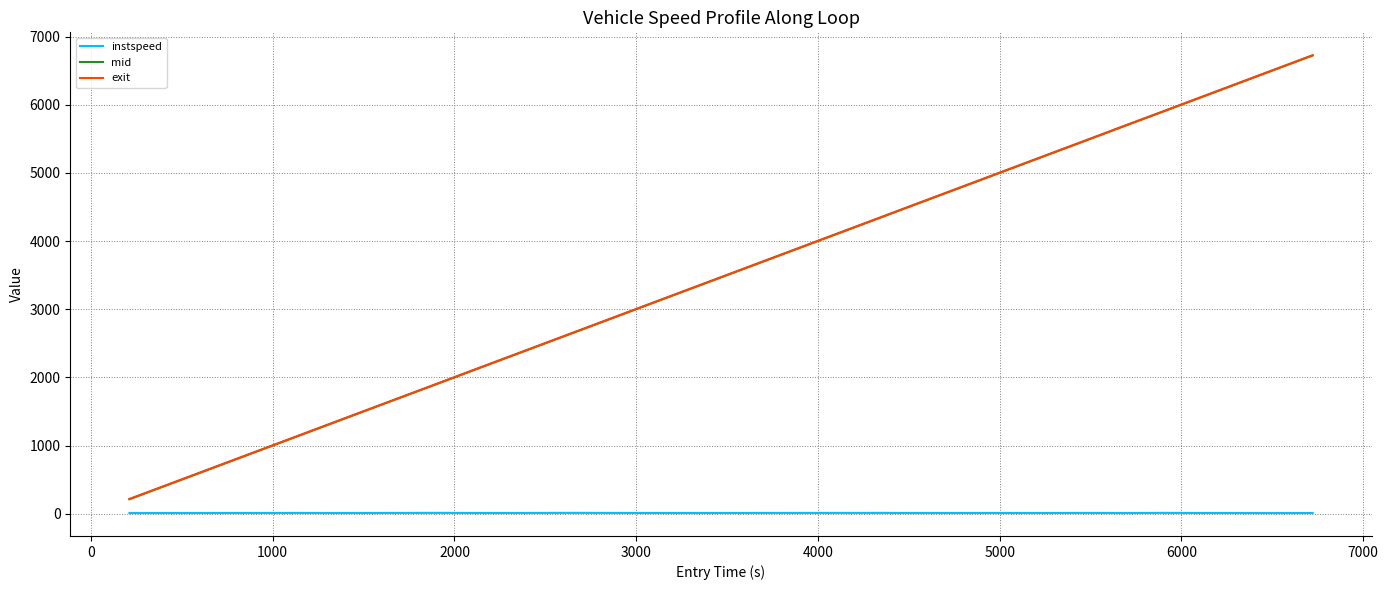

What is the lowest value of the mid series?

214.2